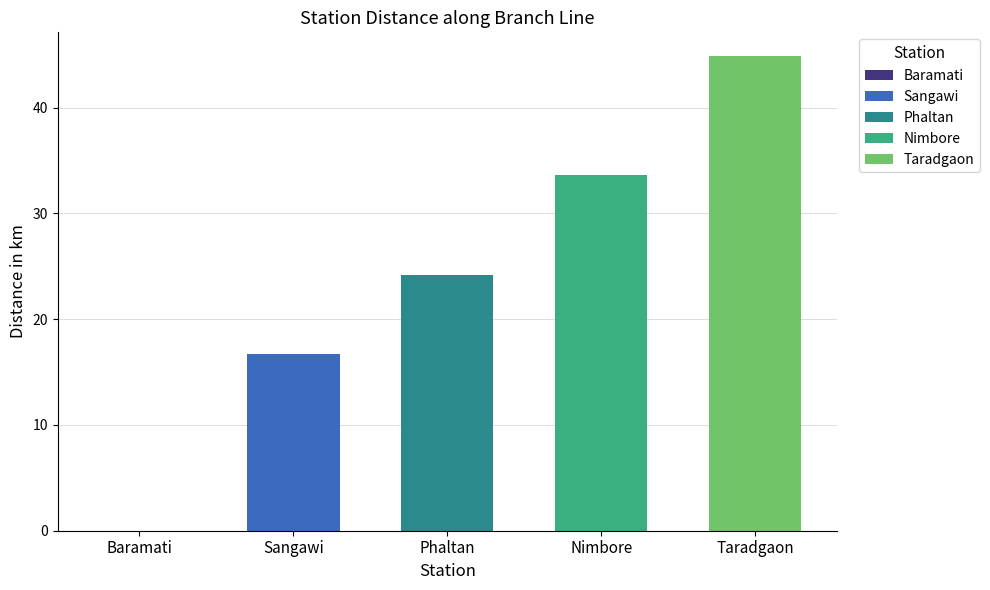

The chart shows a value of 24.2 at Phaltan. True or false?

True